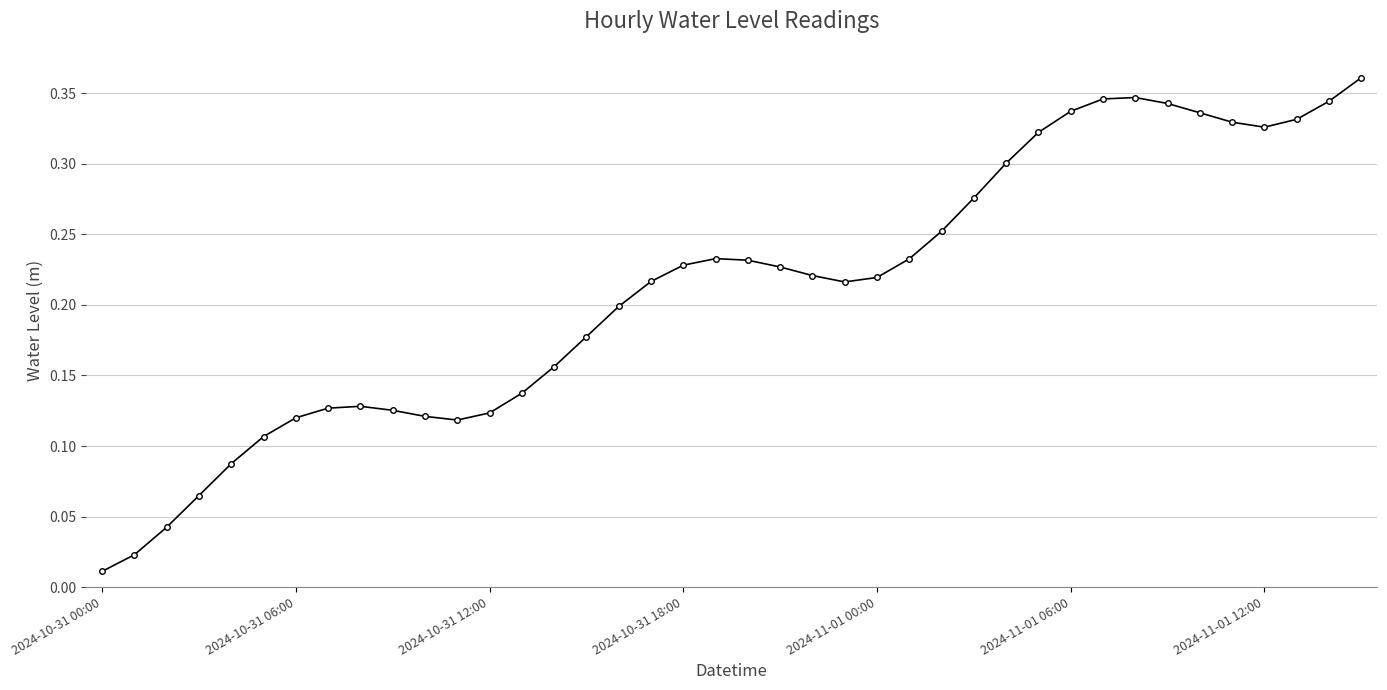

What is the sum of all values?

8.4